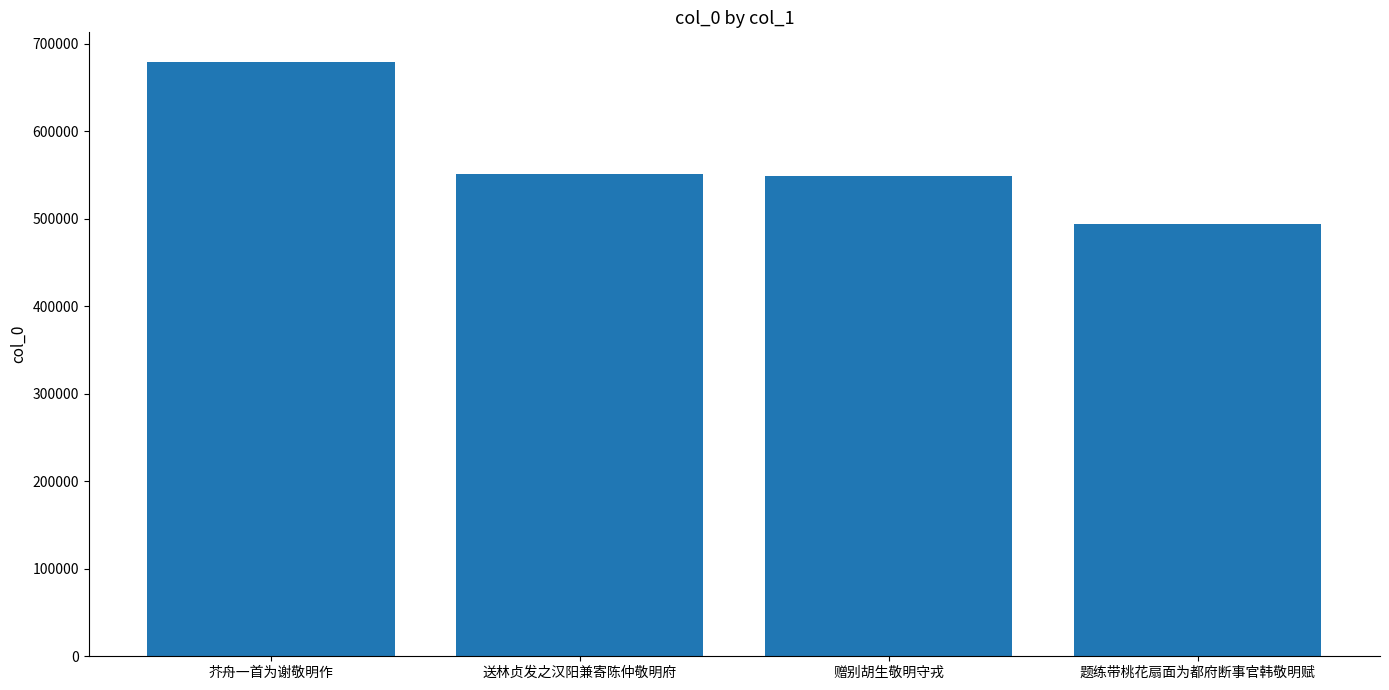

What position from the right is 芥舟一首为谢敬明作?

4